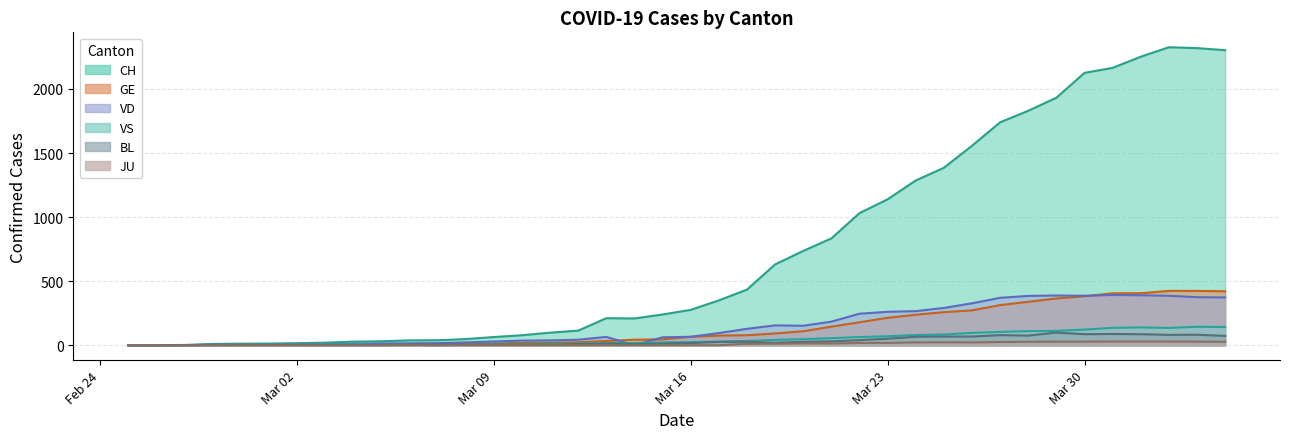

In VD, how many points are higher than both neighbors (excluding endpoints)?

4